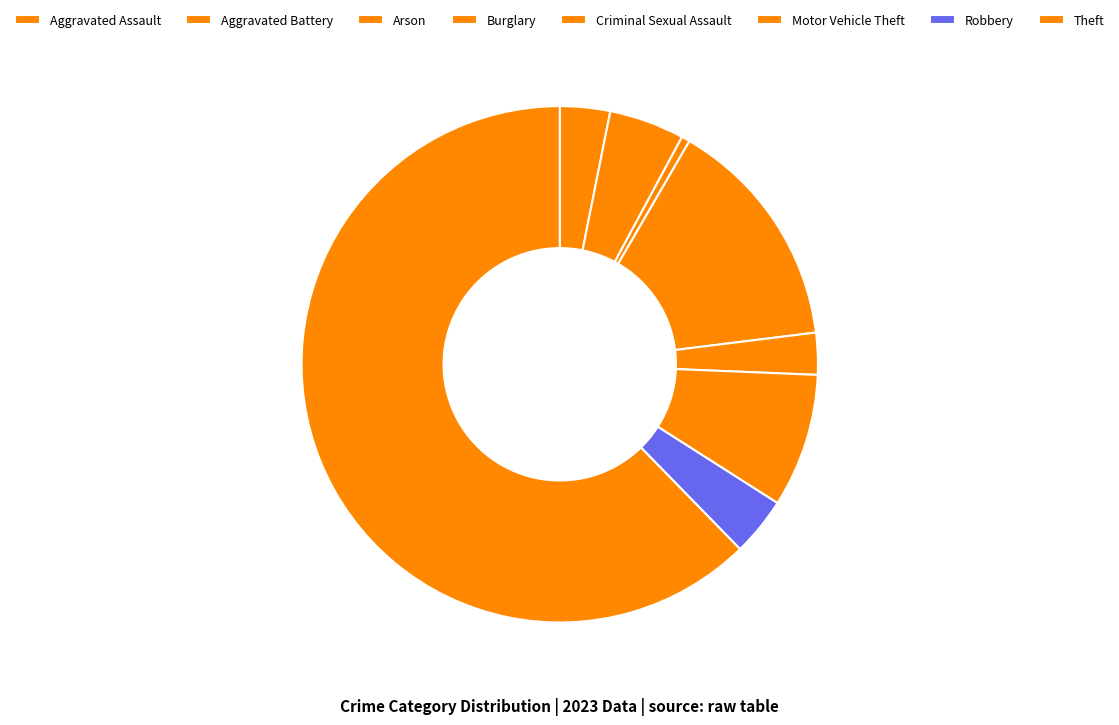

How many slices are in this pie chart?

8